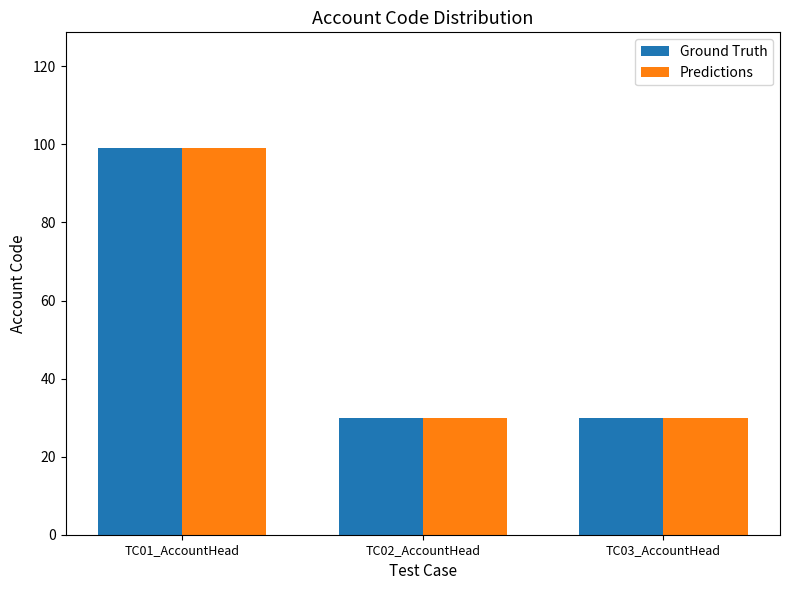

What is the label of the 3rd bar from the left?

TC03_AccountHead